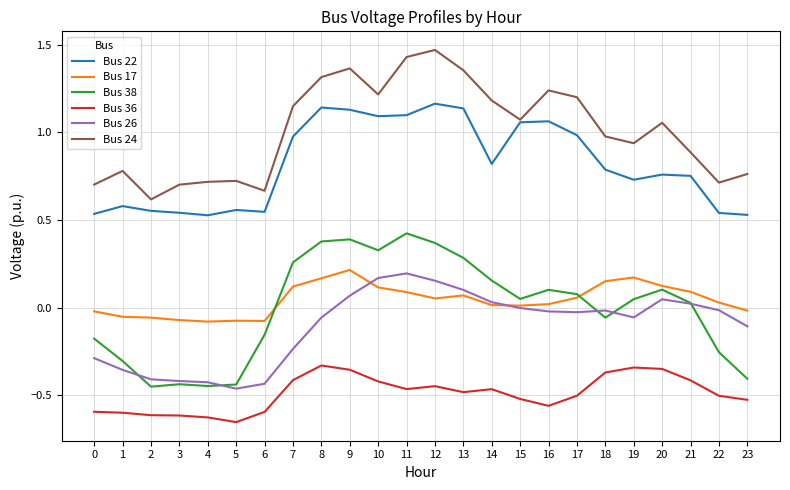

List the series in order of their peak value, highest first.

Bus 24, Bus 22, Bus 38, Bus 17, Bus 26, Bus 36